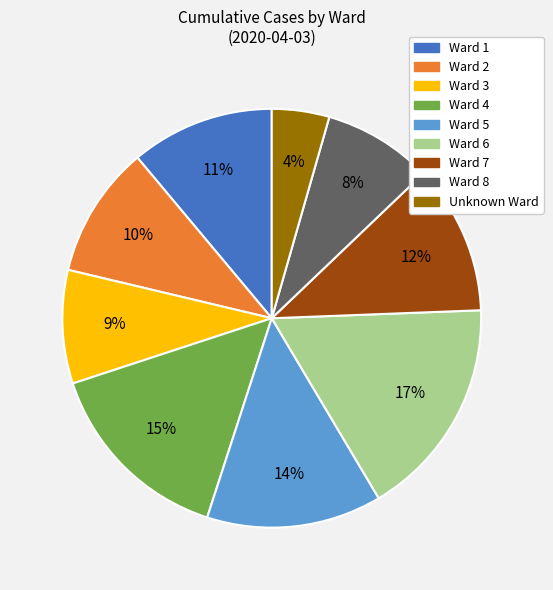

Between Ward 8 and Unknown Ward, which is larger?

Ward 8